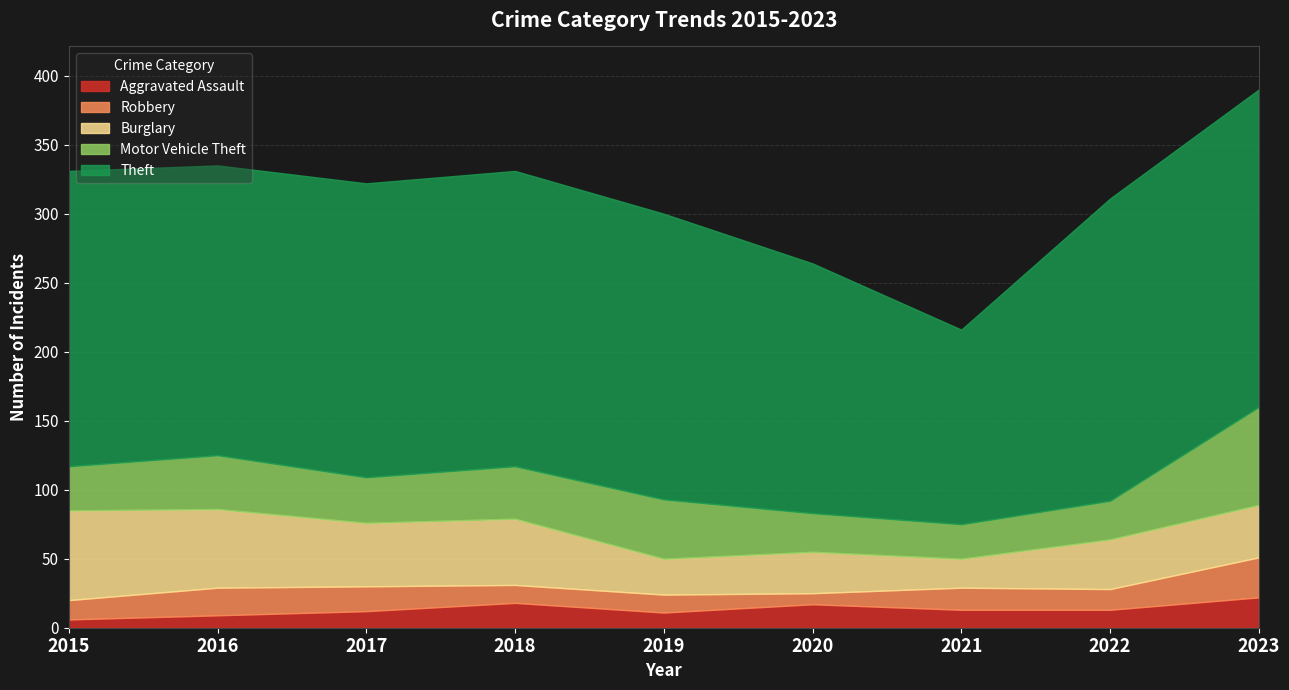

True or false: Motor Vehicle Theft has a value of 64 at 2016.

False